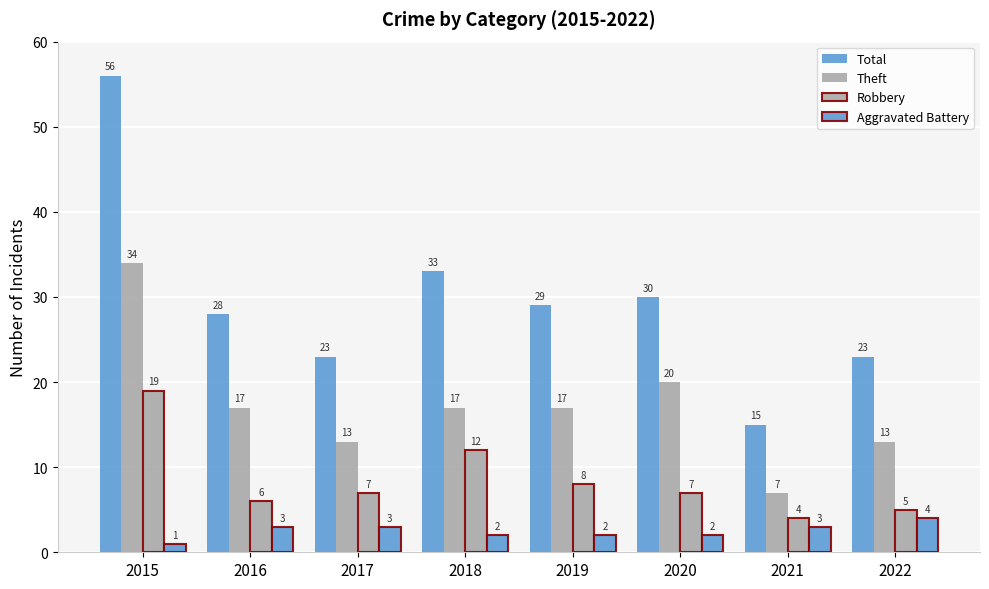

How many bars are there in total?

32